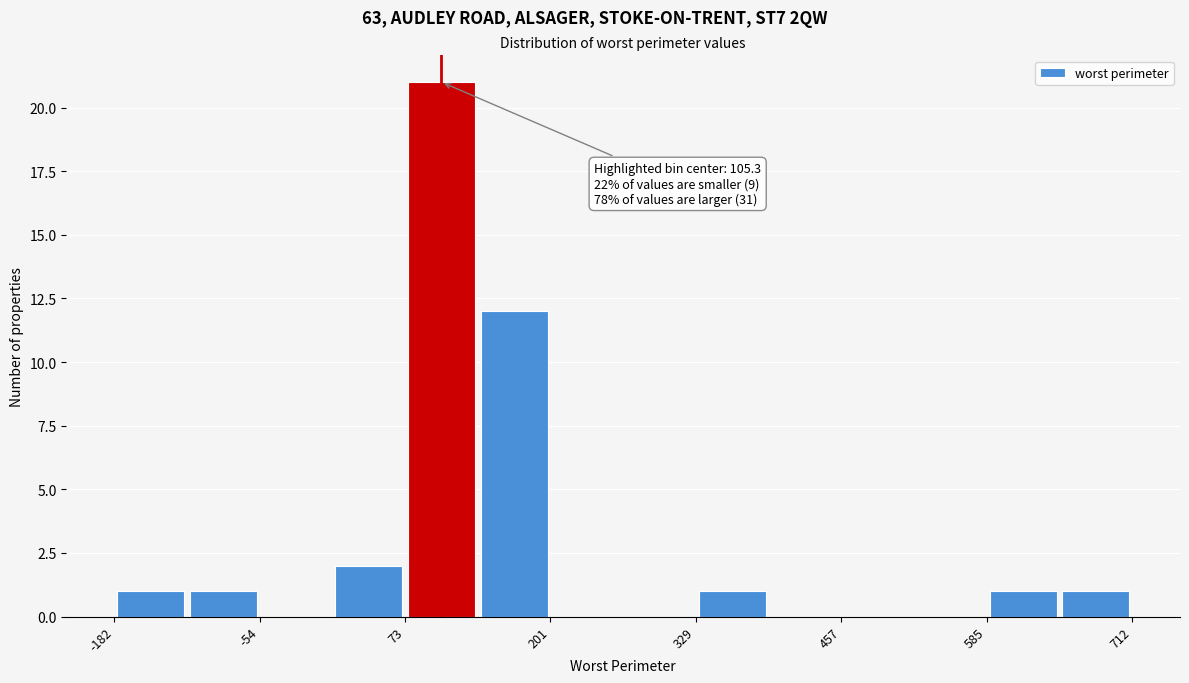

Around what value on the x-axis is the tallest bar? Give the approximate position of its centre, as read against the axis.

100